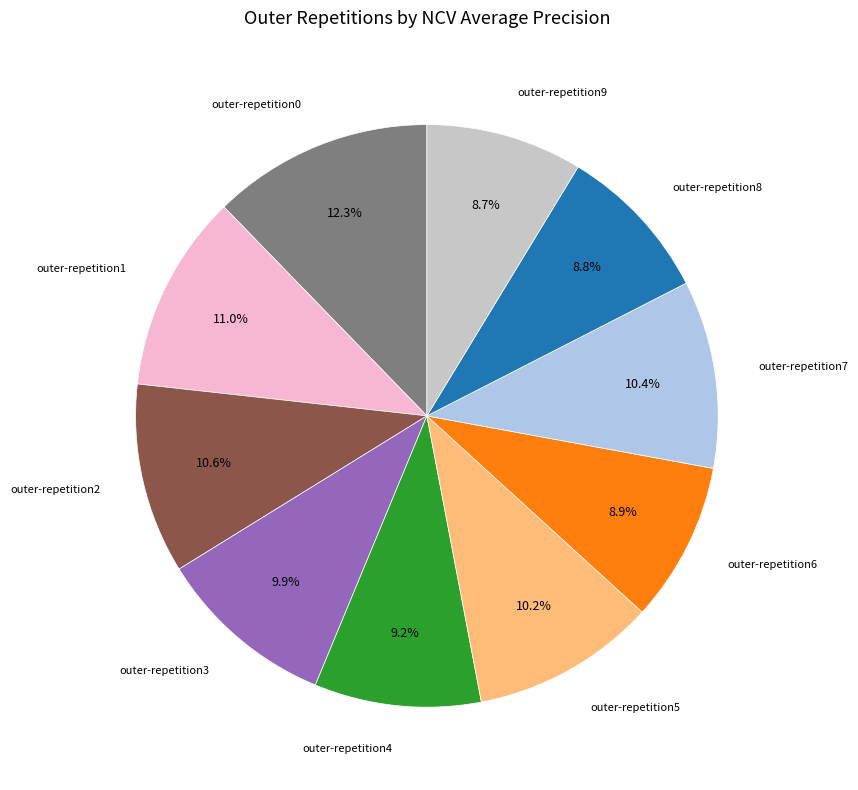

Does any single category account for the majority?

No